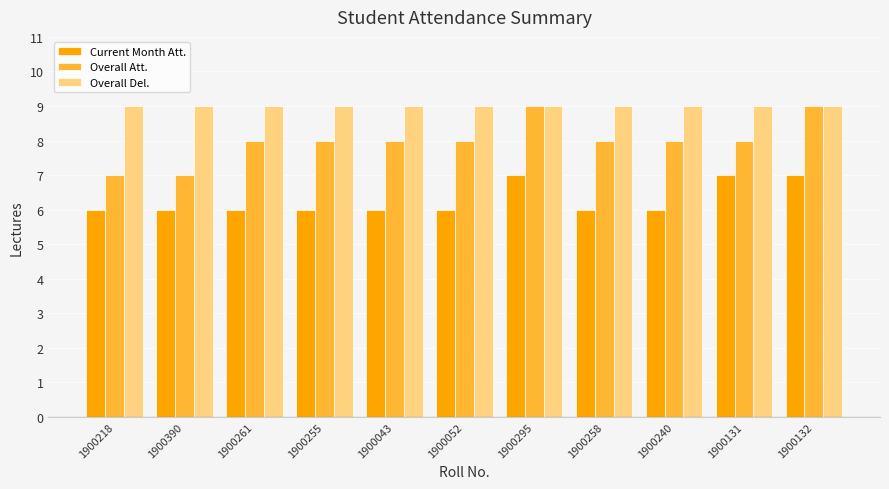

Which series has the largest range (max minus min)?

Overall Att.